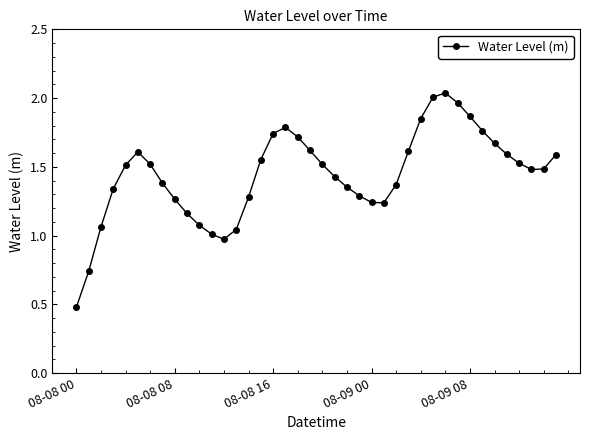

What is the sum of all values?

57.8